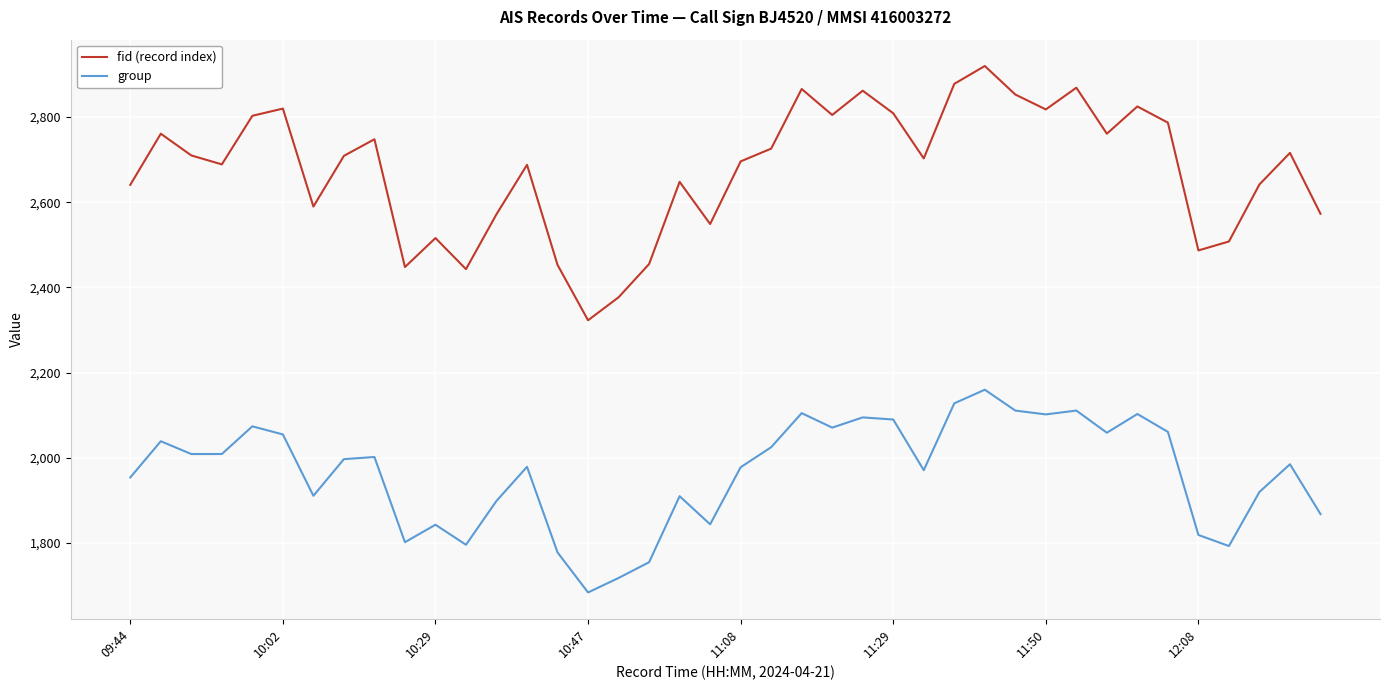

True or false: group and fid (record index) cross at least once.

False